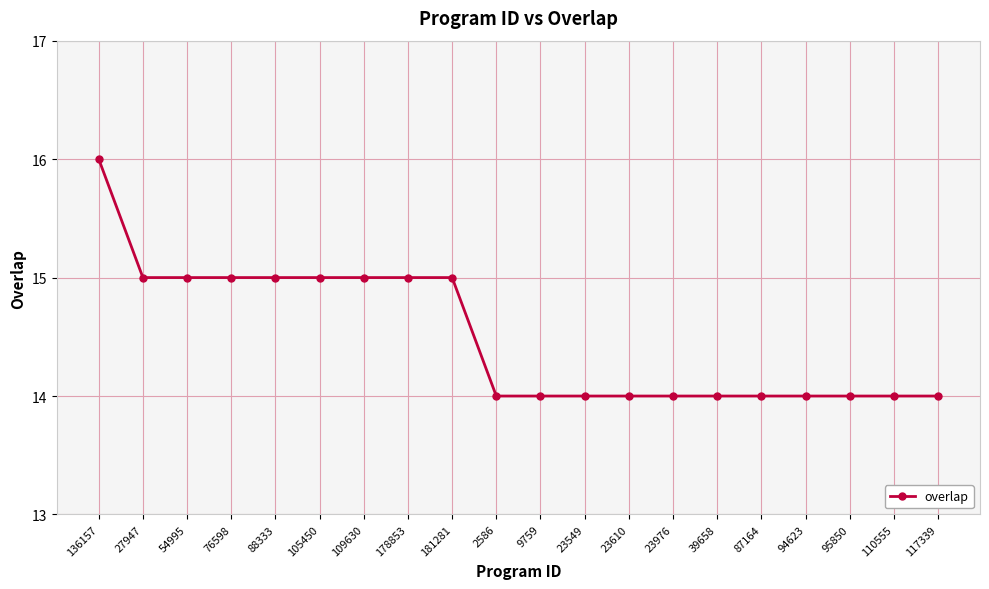

At which category does the chart reach its peak across all series?

136157